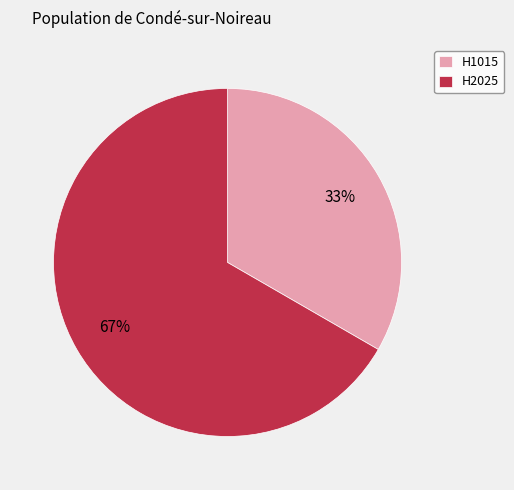

To the nearest percent, what portion does H1015 represent?

33%